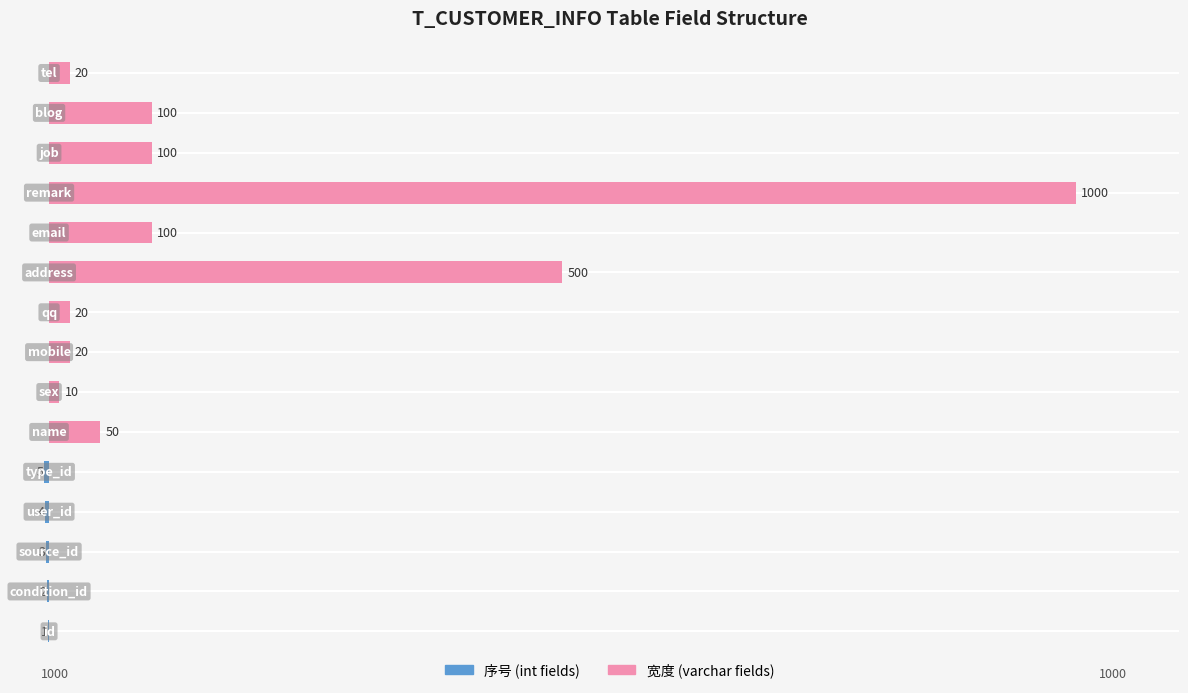

How many negative values does the 序号 (int fields) series have?

5